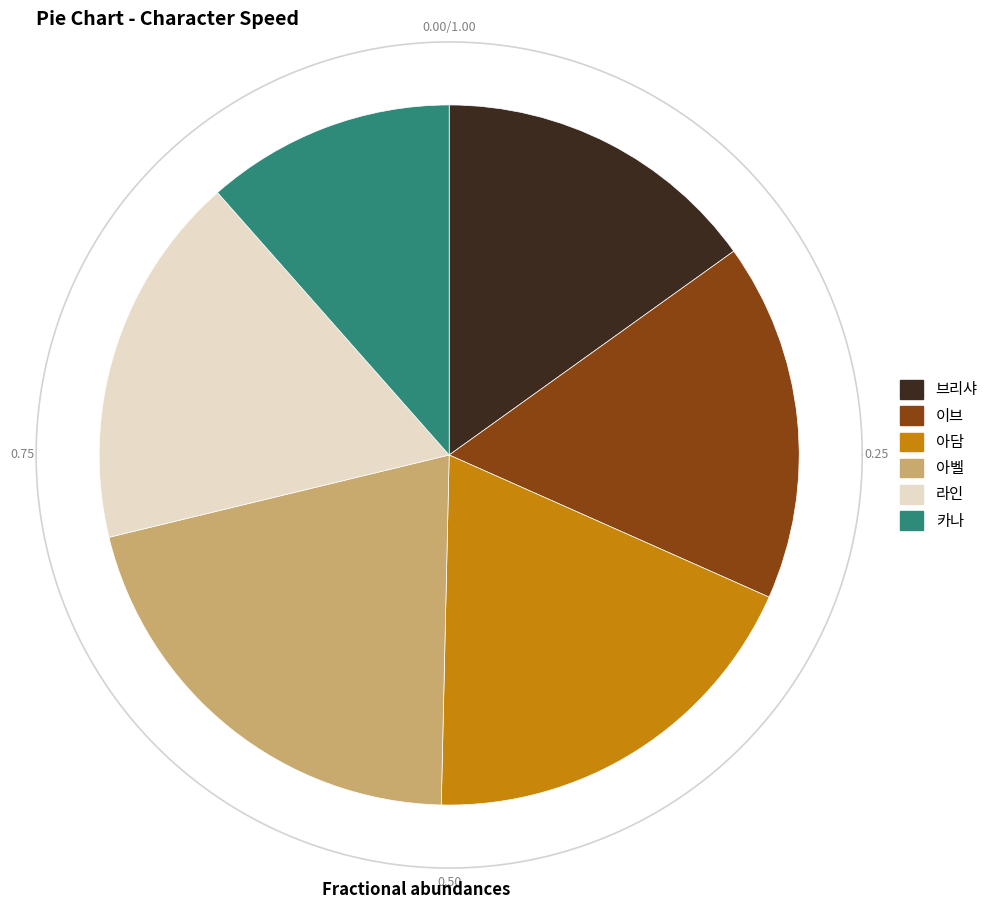

To the nearest percent, what is the difference between the 아담 and 라인 slice percentages?

1%